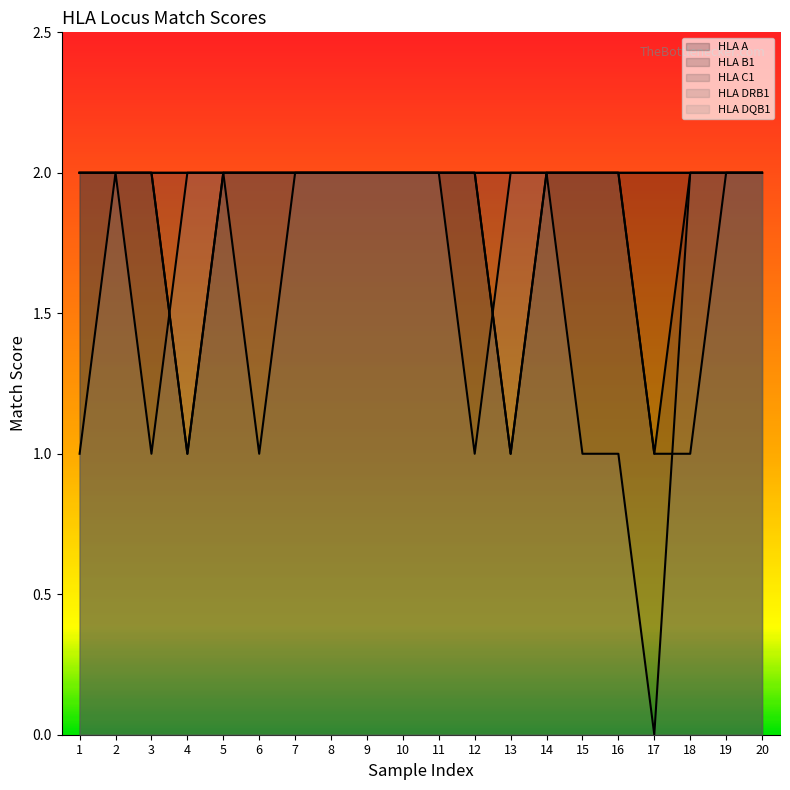

What are all the series names shown in the legend?

HLA A, HLA B1, HLA C1, HLA DRB1, HLA DQB1